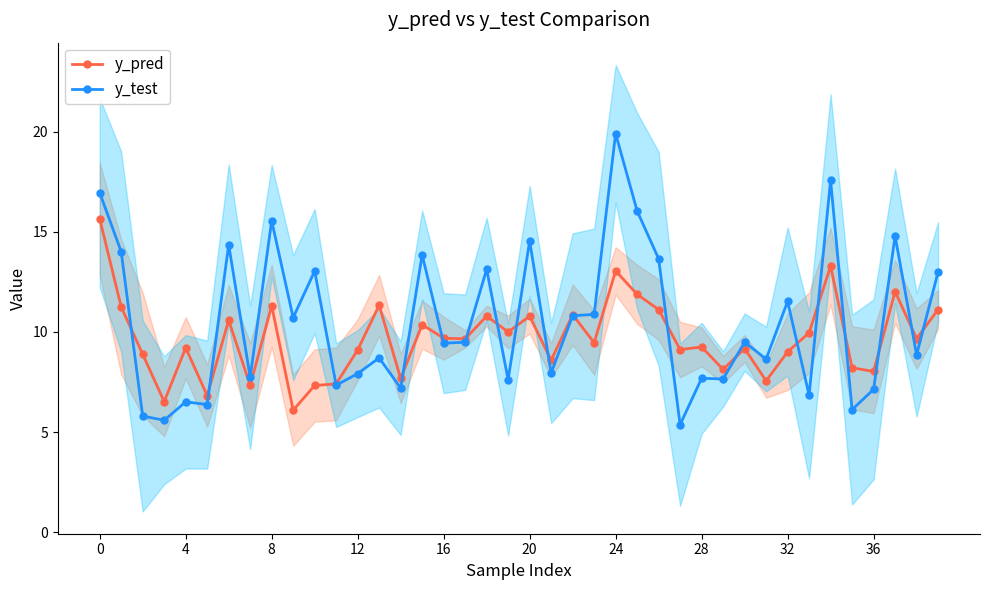

What is the minimum value for y_pred?

6.1